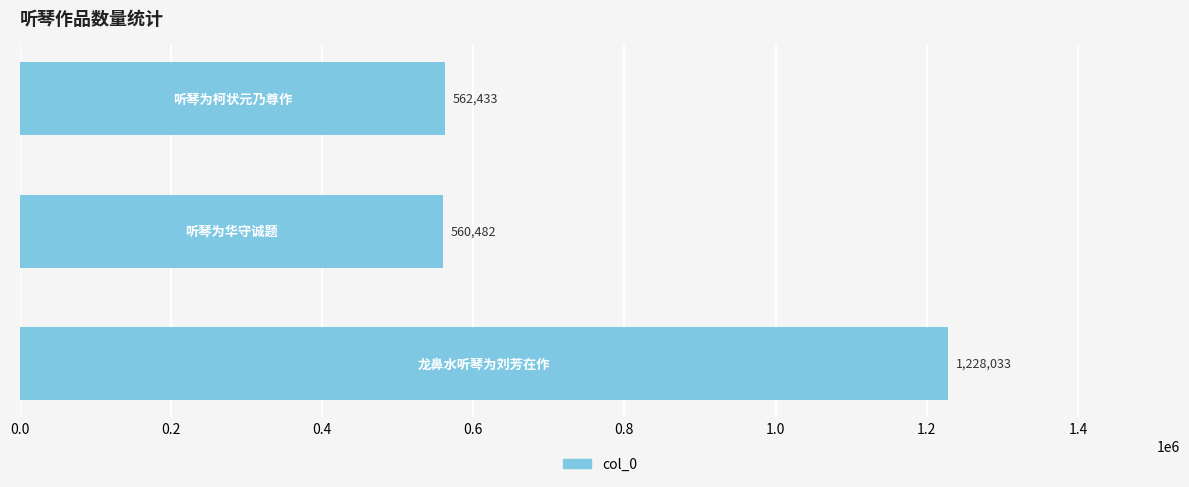

Does the chart contain stacked bars?

No